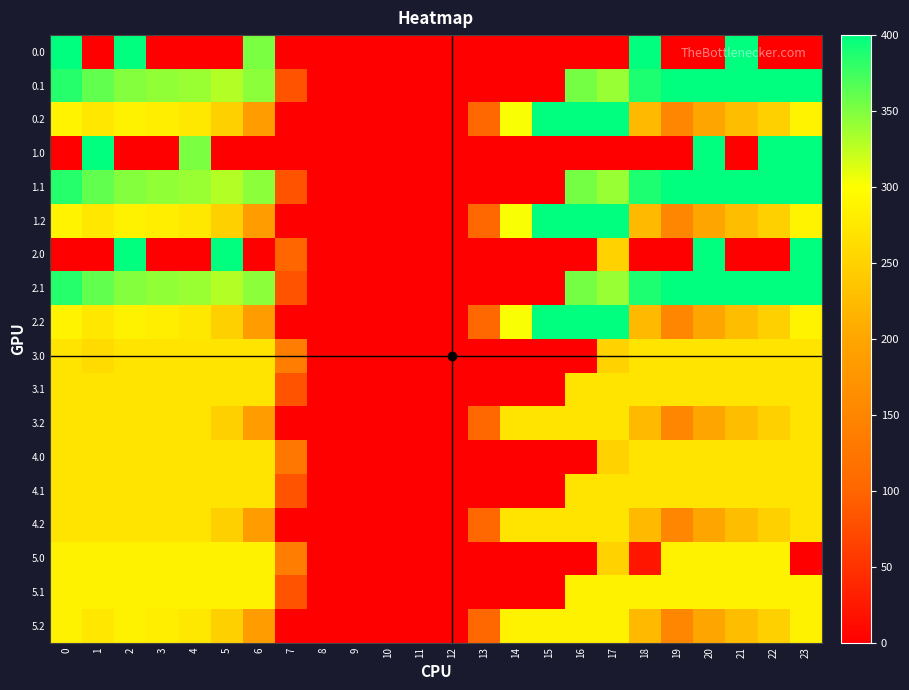

At which category is the sum across all series the highest?

2